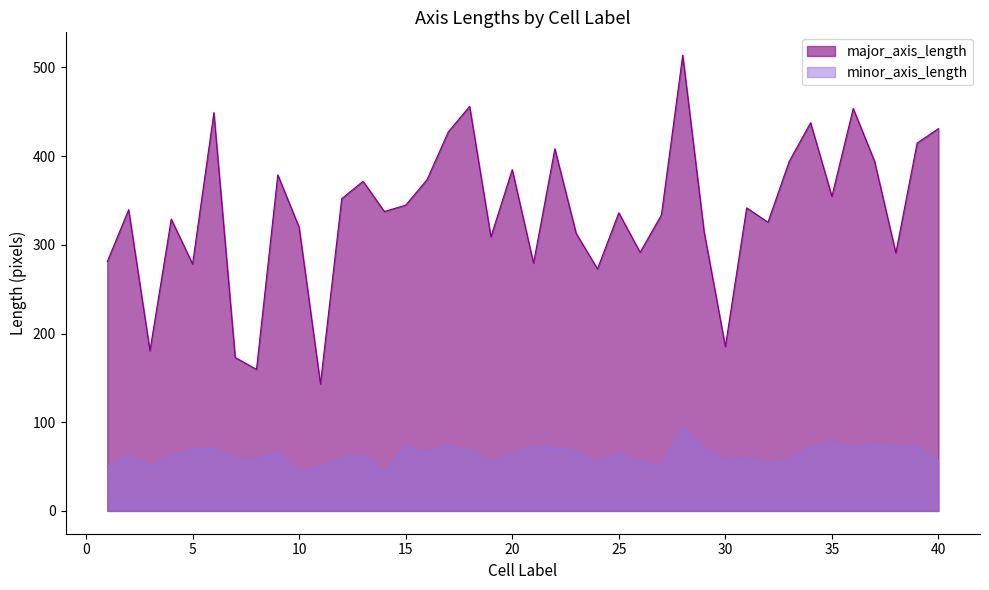

Is the value of minor_axis_length at 24 greater than the value of major_axis_length at 24?

No